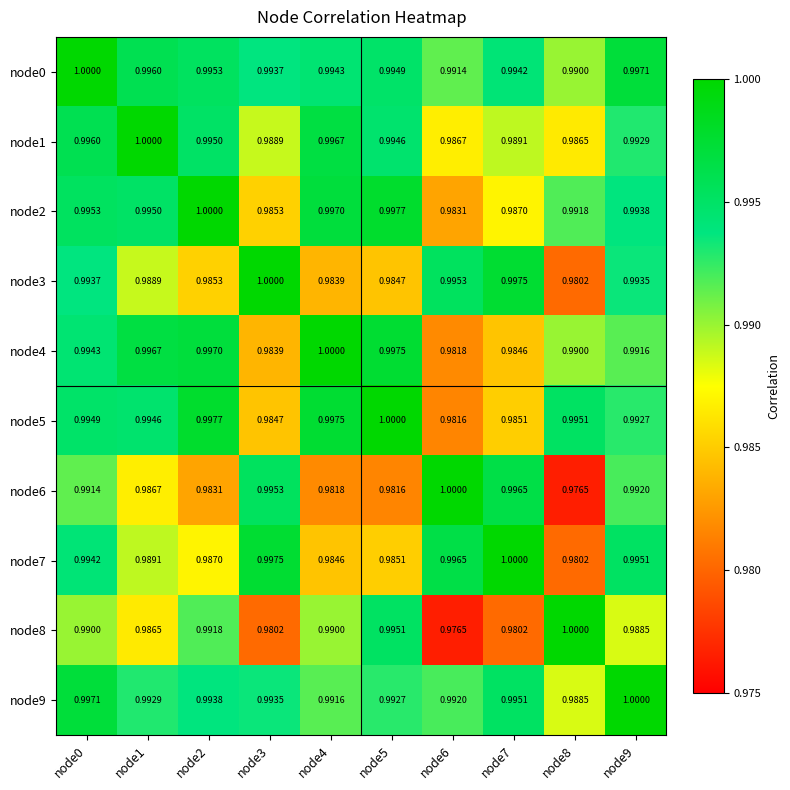

How many data points does each series have?

10